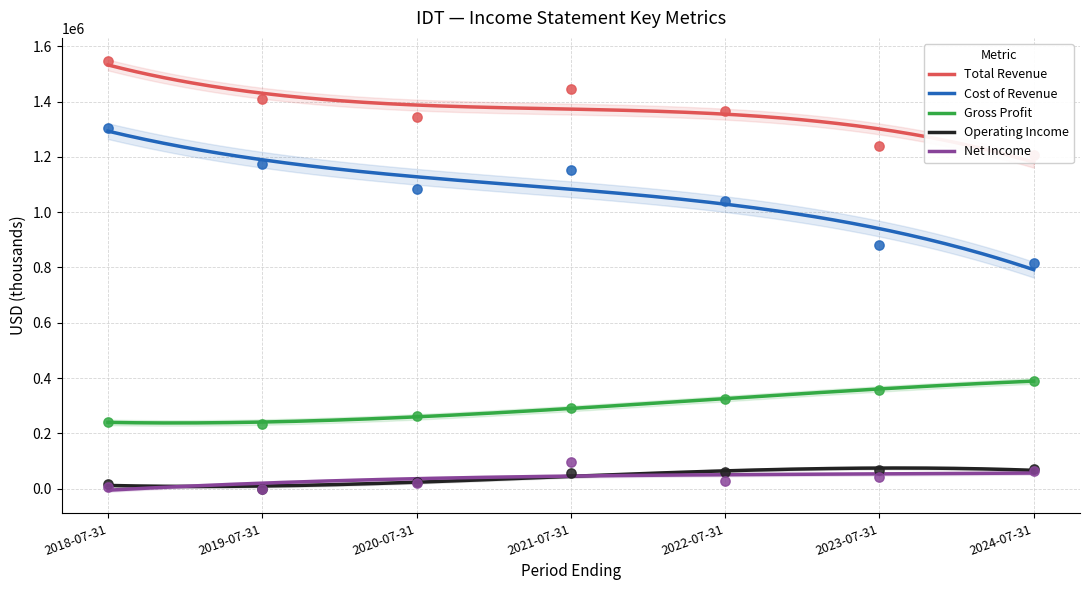

At which category is the sum across all series the highest?

2018-07-31